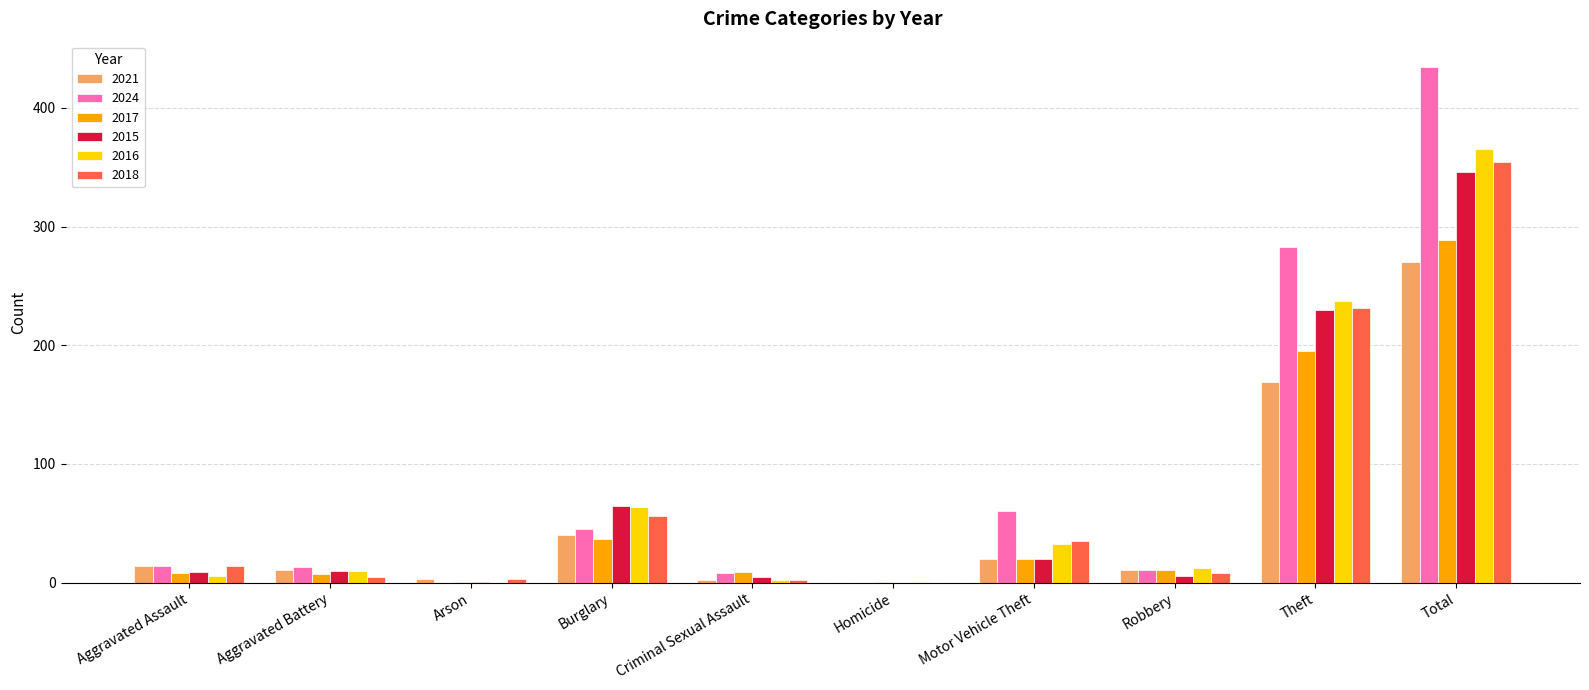

What is the average value of the 2021 series?

54